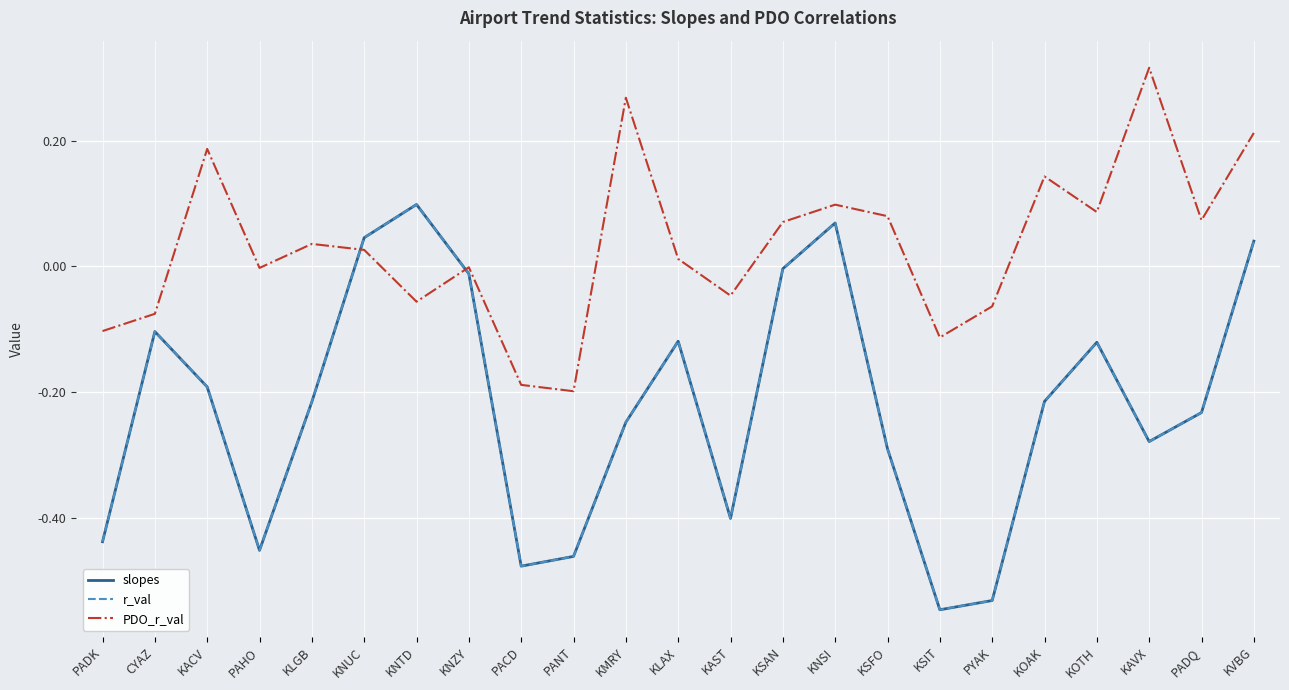

What is the difference between the maximum and second lowest values in the r_val series?

0.6